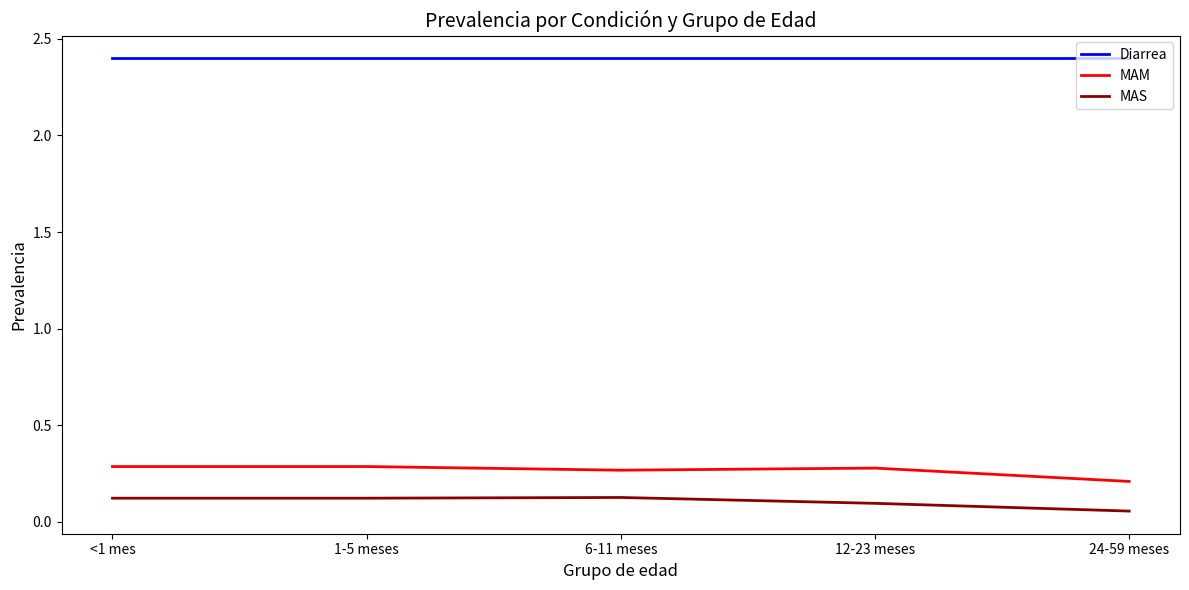

Is the value of MAS at <1 mes greater than the value of Diarrea at 6-11 meses?

No